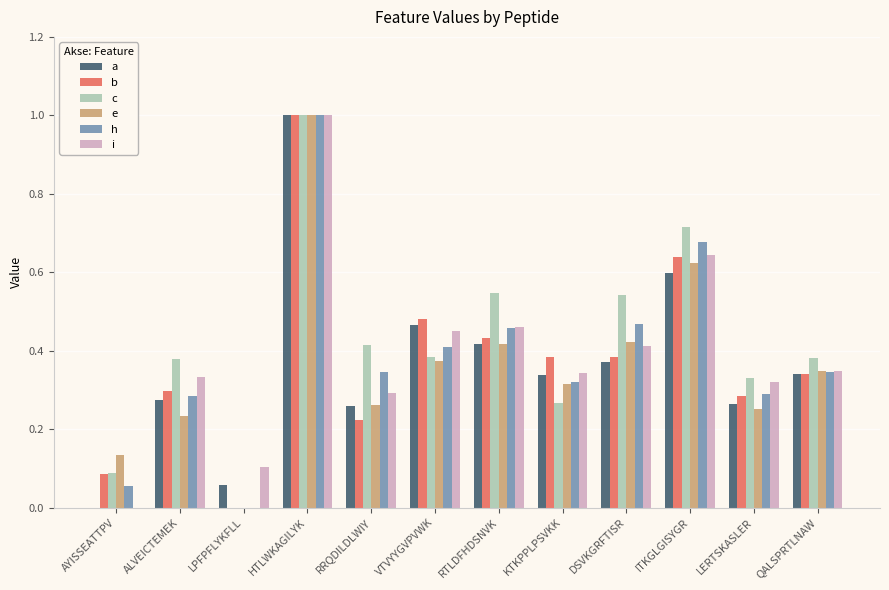

What is the sum of all a values?

4.4